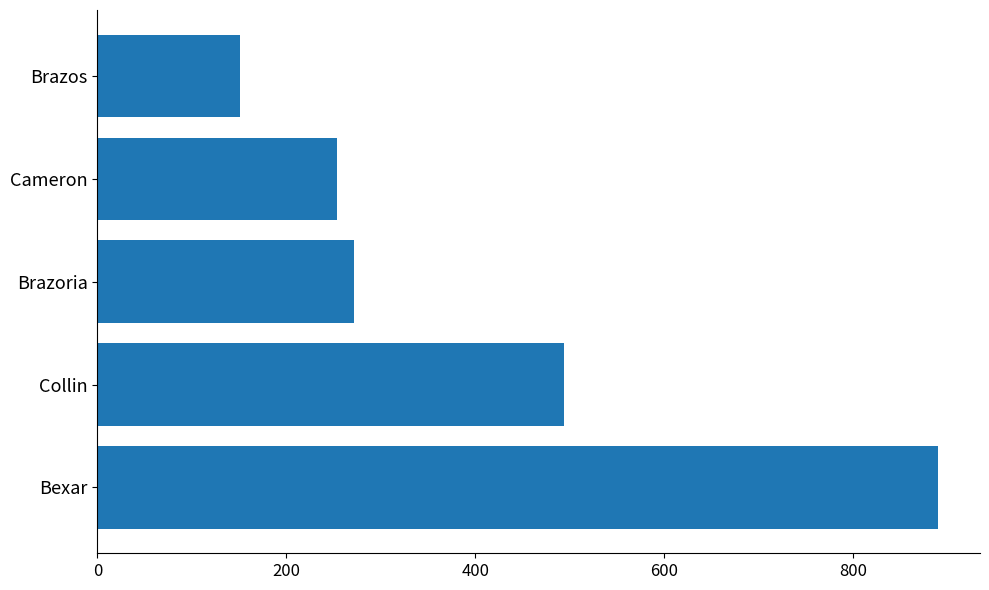

How many bars are there in total?

5